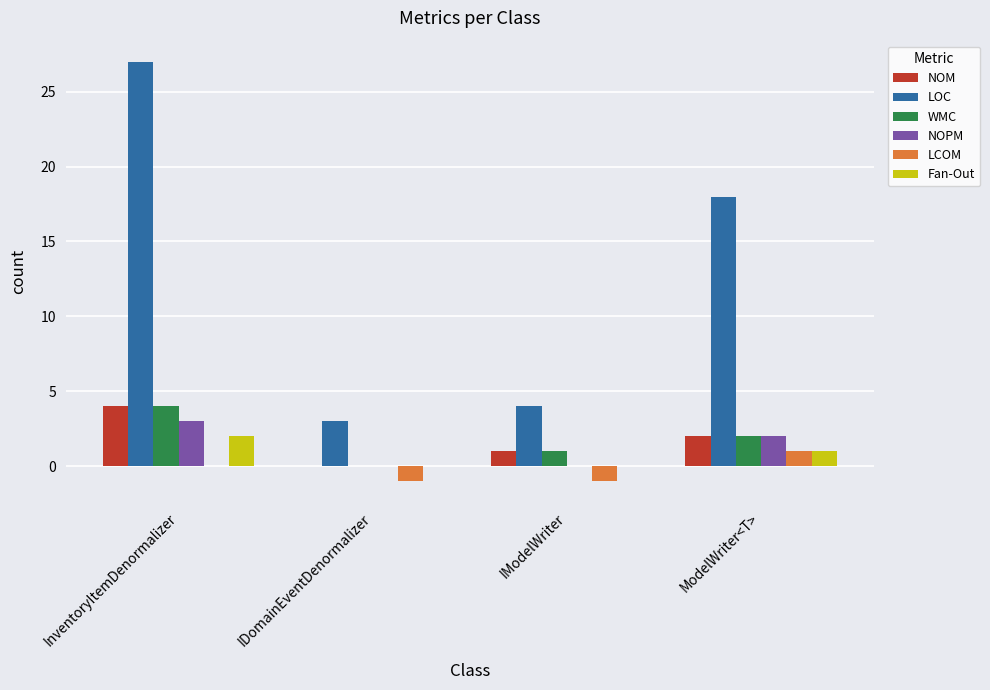

Reading right to left, list all the values displayed in this chart.

NOM: ModelWriter<T>=2	IModelWriter=1	IDomainEventDenormalizer=0	InventoryItemDenormalizer=4
LOC: ModelWriter<T>=18	IModelWriter=4	IDomainEventDenormalizer=3	InventoryItemDenormalizer=27
WMC: ModelWriter<T>=2	IModelWriter=1	IDomainEventDenormalizer=0	InventoryItemDenormalizer=4
NOPM: ModelWriter<T>=2	IModelWriter=0	IDomainEventDenormalizer=0	InventoryItemDenormalizer=3
LCOM: ModelWriter<T>=1	IModelWriter=-1	IDomainEventDenormalizer=-1	InventoryItemDenormalizer=0
Fan-Out: ModelWriter<T>=1	IModelWriter=0	IDomainEventDenormalizer=0	InventoryItemDenormalizer=2